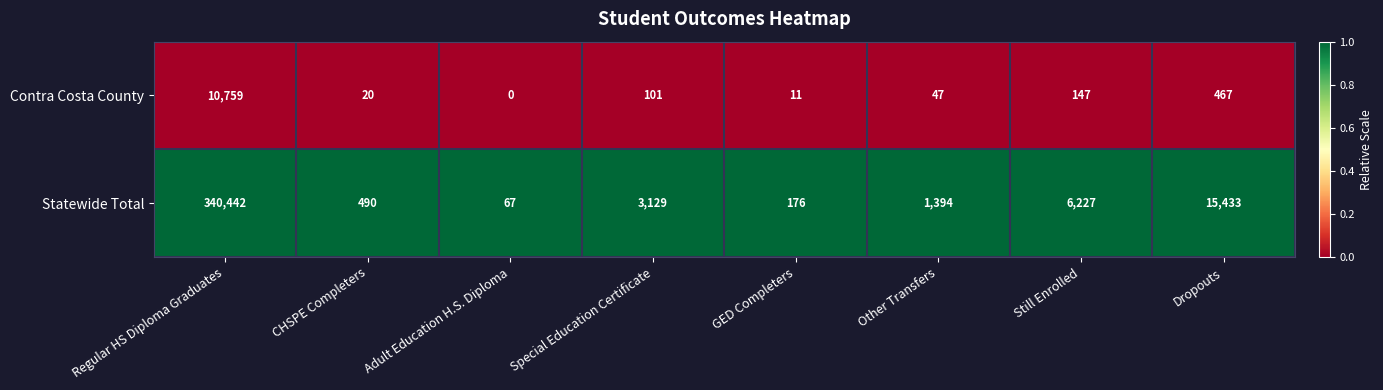

Reading right to left, transcribe all the data shown in this chart.

Contra Costa County: Dropouts=467	Still Enrolled=147	Other Transfers=47	GED Completers=11	Special Education Certificate=101	Adult Education H.S. Diploma=0	CHSPE Completers=20	Regular HS Diploma Graduates=10759
Statewide Total: Dropouts=15433	Still Enrolled=6227	Other Transfers=1394	GED Completers=176	Special Education Certificate=3129	Adult Education H.S. Diploma=67	CHSPE Completers=490	Regular HS Diploma Graduates=340442